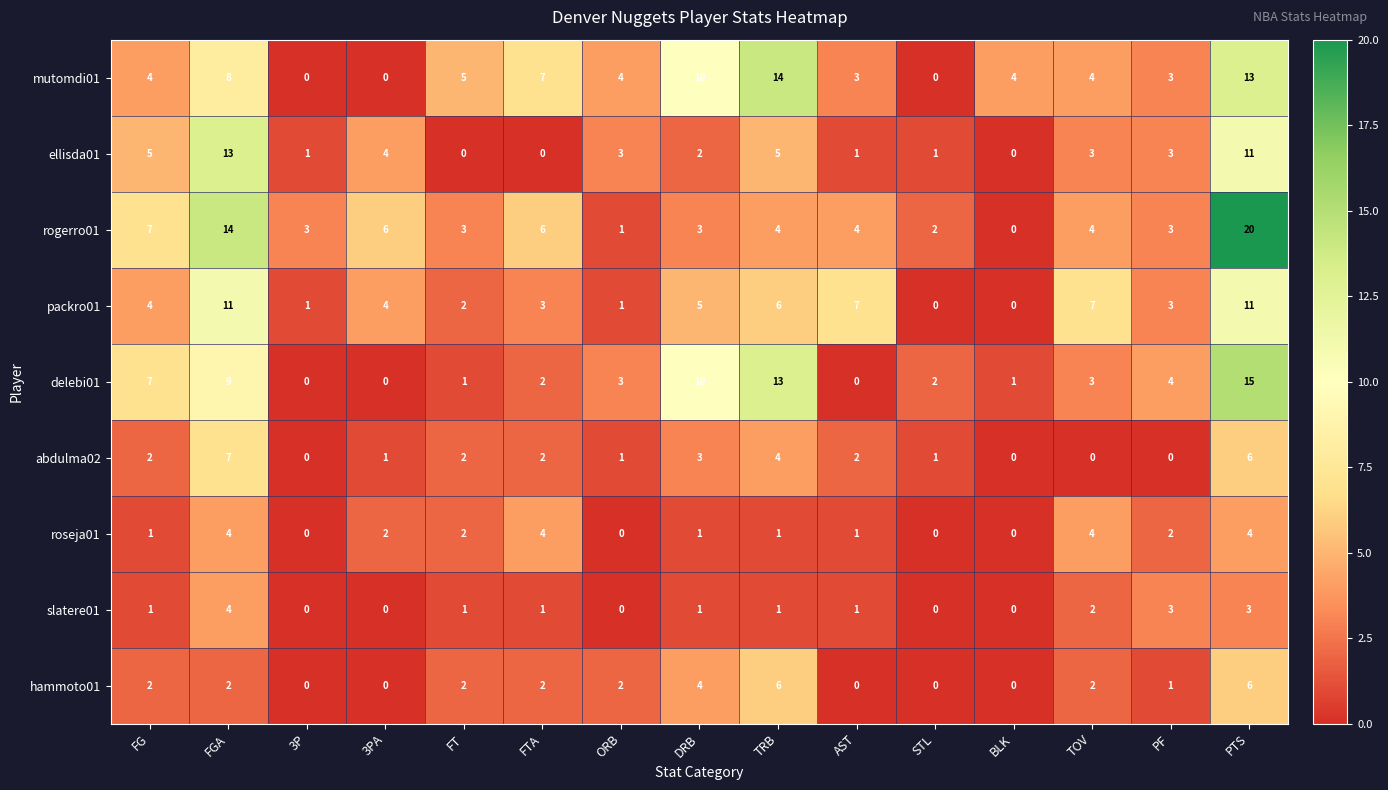

Which series changed the most between FT and BLK?

rogerro01